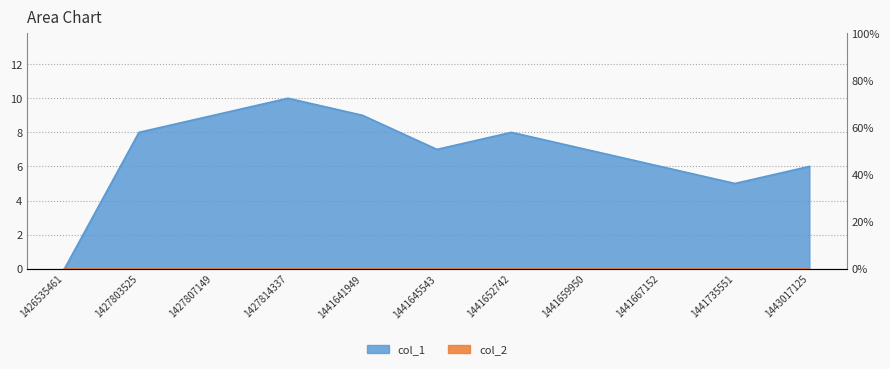

What is the greatest value displayed?

10